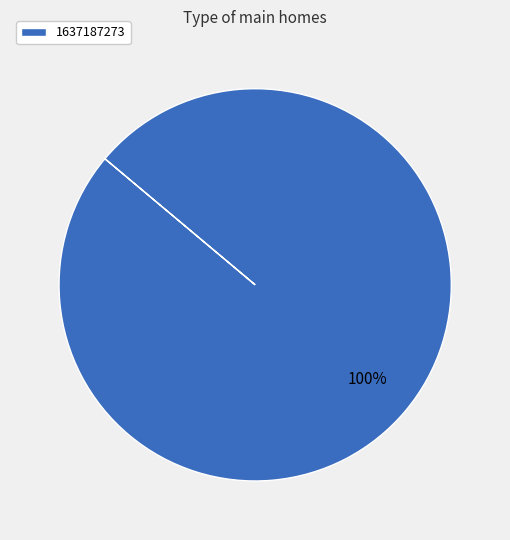

Rank the categories by value from lowest to highest.

1637187273